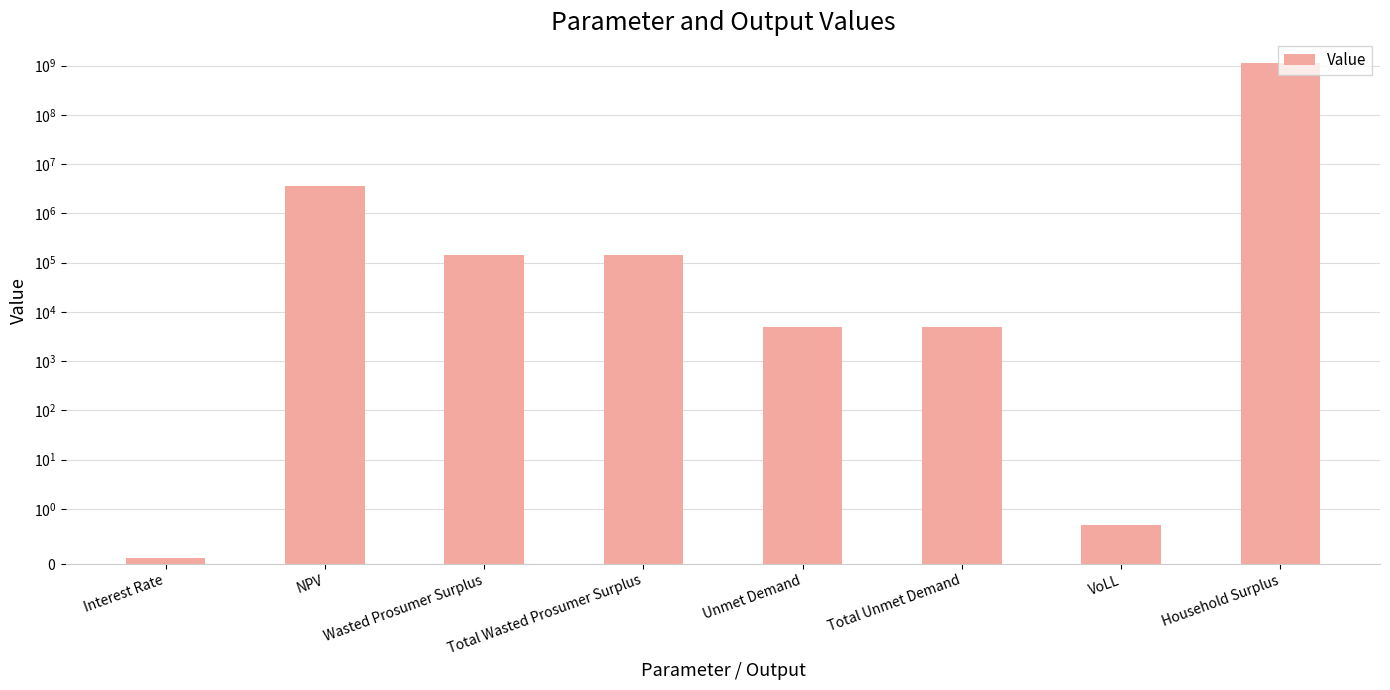

What is the difference between the second highest and second lowest values?

3600444.6